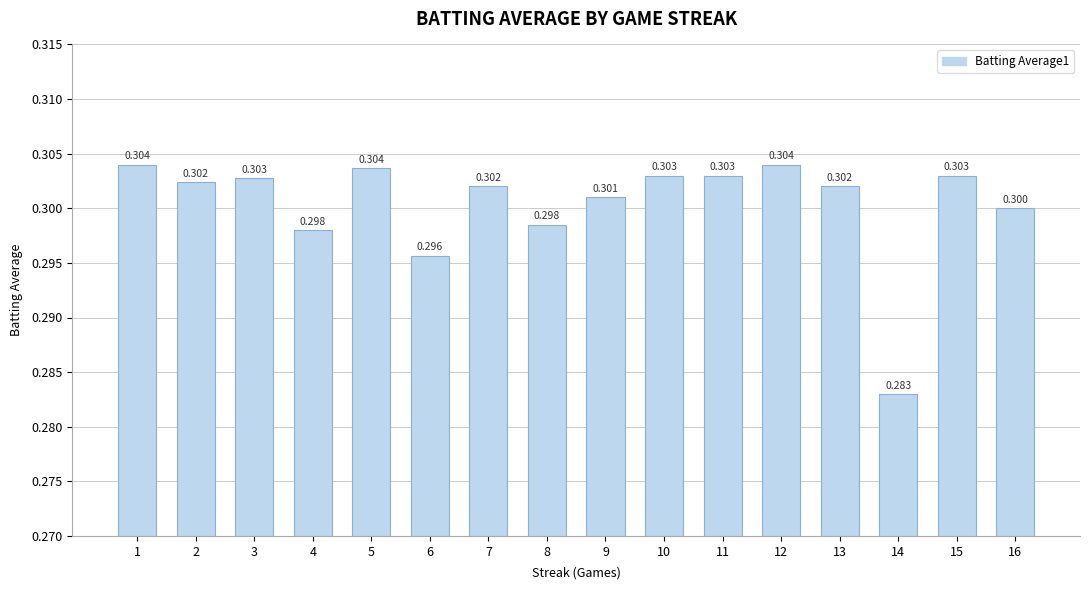

Reading right to left, list all the values displayed in this chart.

16=0.3	15=0.3	14=0.3	13=0.3	12=0.3	11=0.3	10=0.3	9=0.3	8=0.3	7=0.3	6=0.3	5=0.3	4=0.3	3=0.3	2=0.3	1=0.3